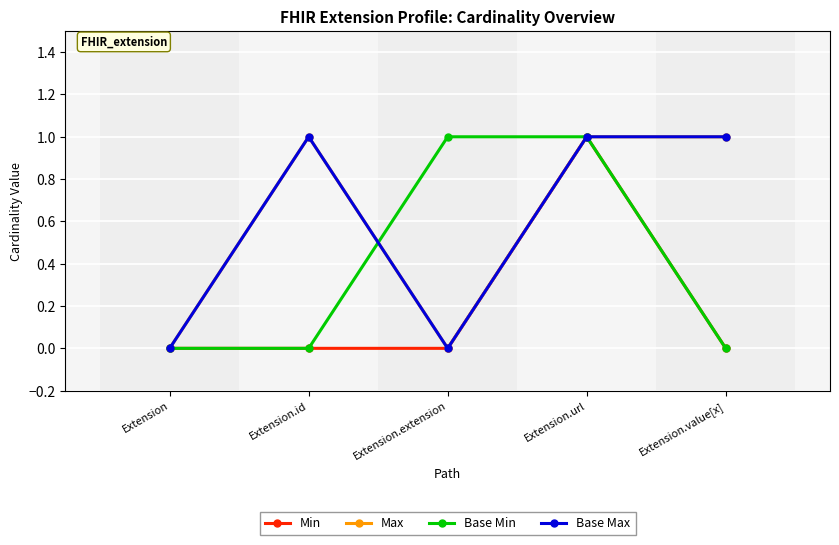

What is the value of the Max point at the 5th from the left?

1